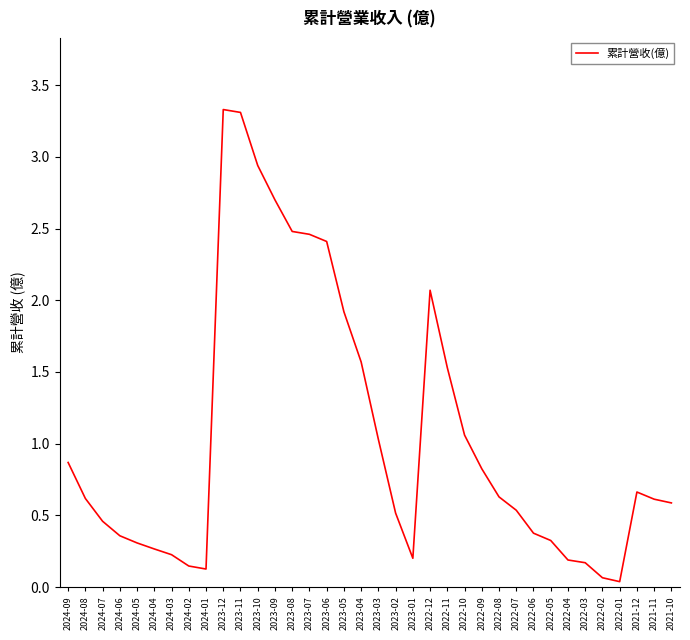

What is the greatest value displayed?

3.3